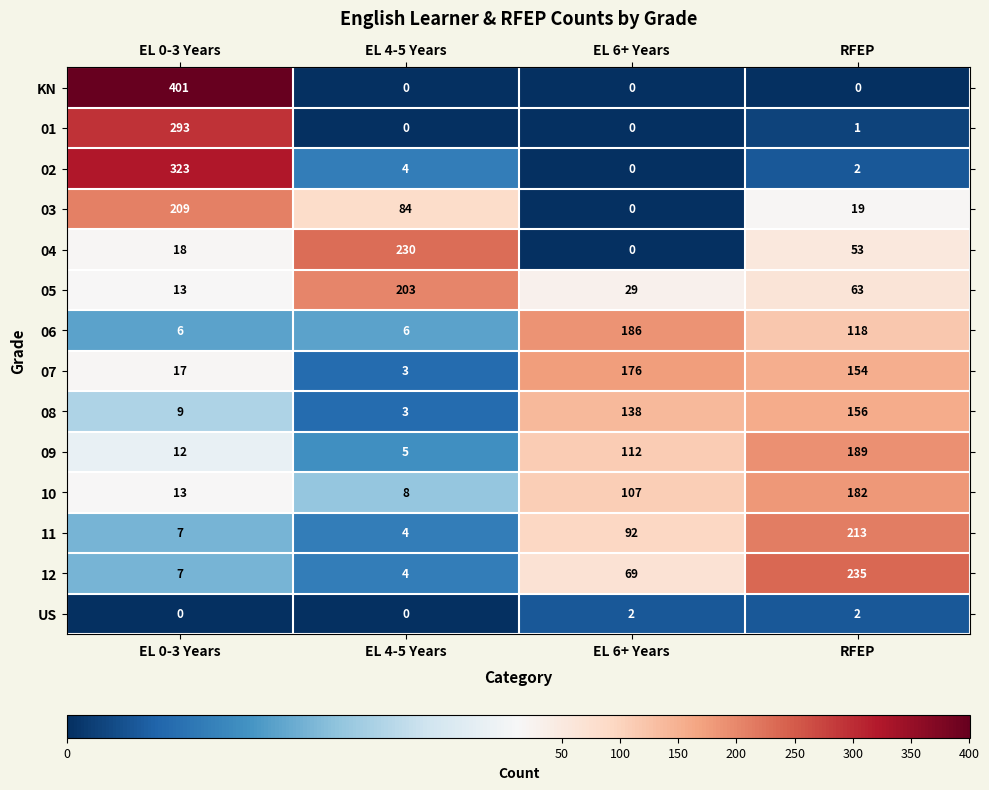

Which series changed the most between EL 4-5 Years and RFEP?

12